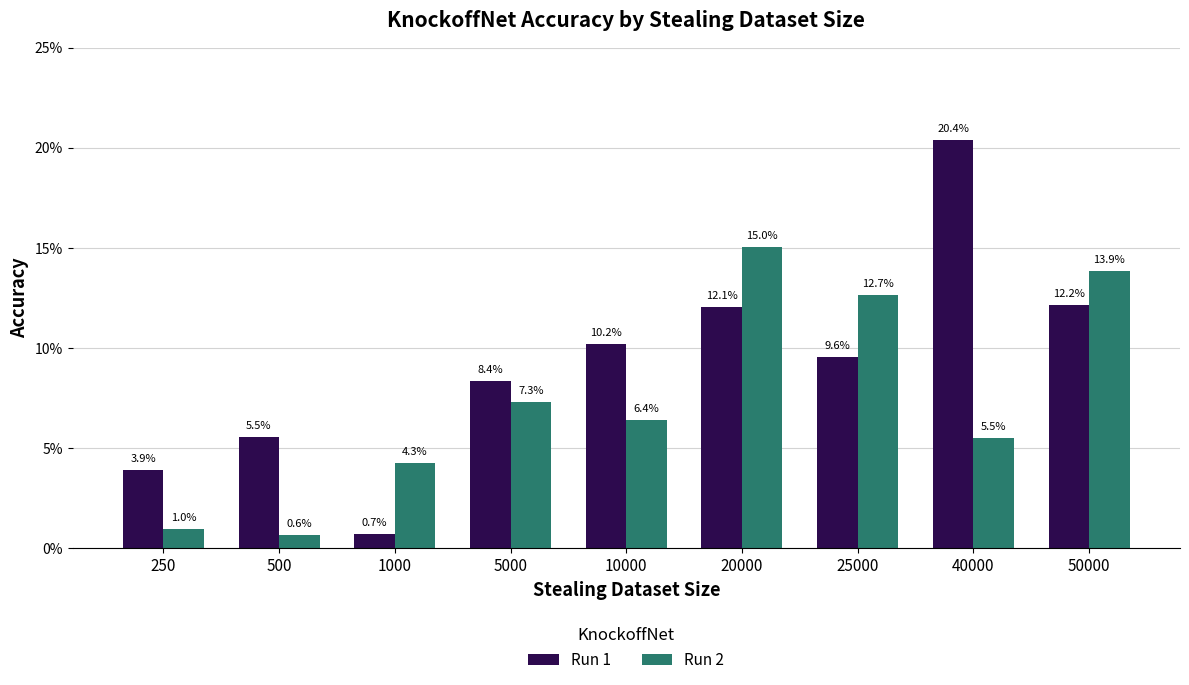

Which series has the largest total across all categories?

Run 1